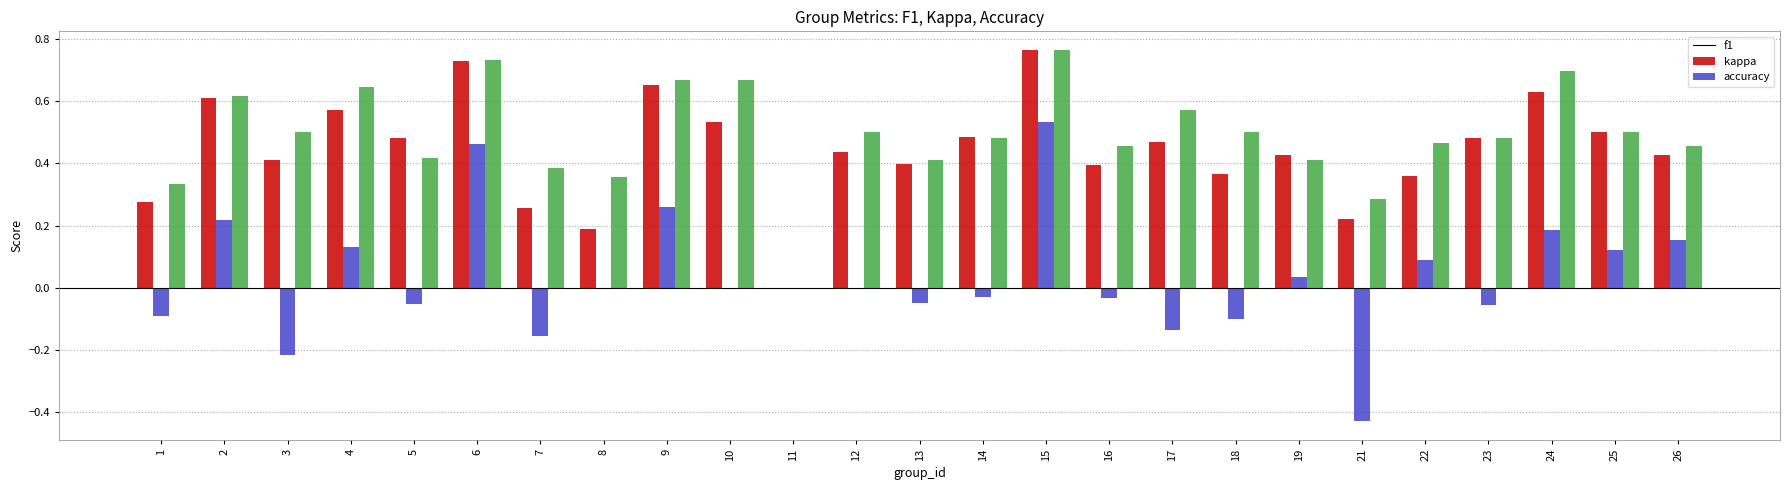

What is the sum of all f1 values?

11.1